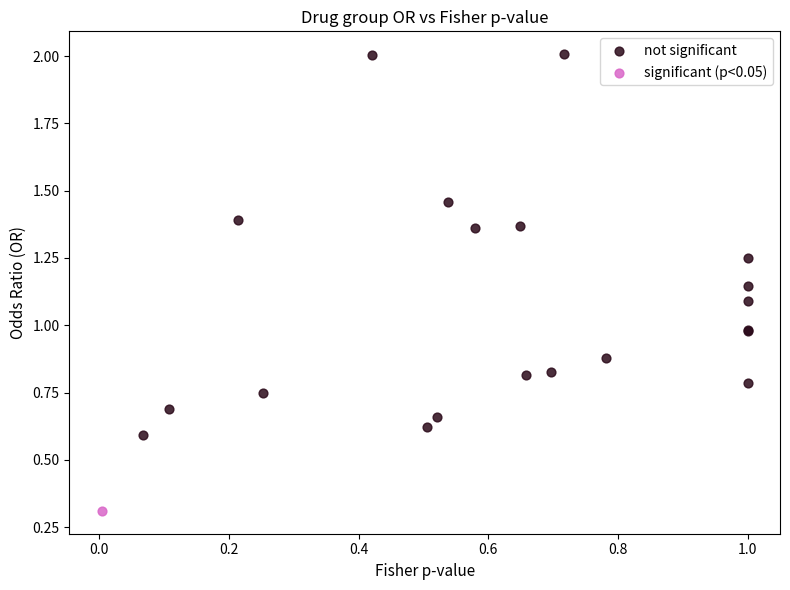

What are all the series names shown in the legend?

not significant, significant (p<0.05)